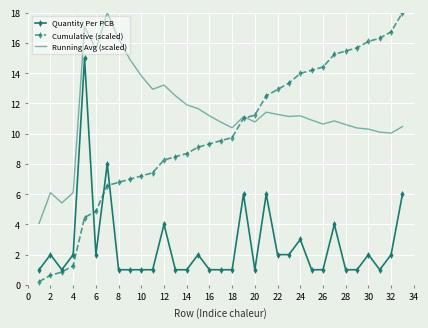

What is the minimum value for Quantity Per PCB?

1.0